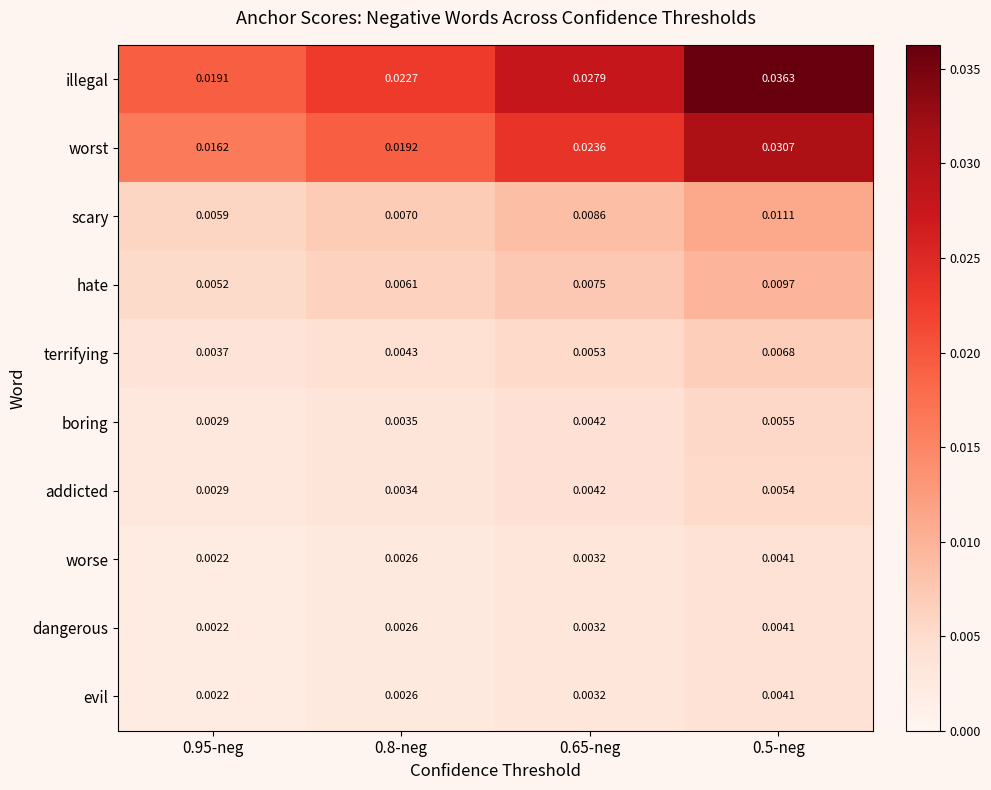

Which series has the largest range (max minus min)?

illegal